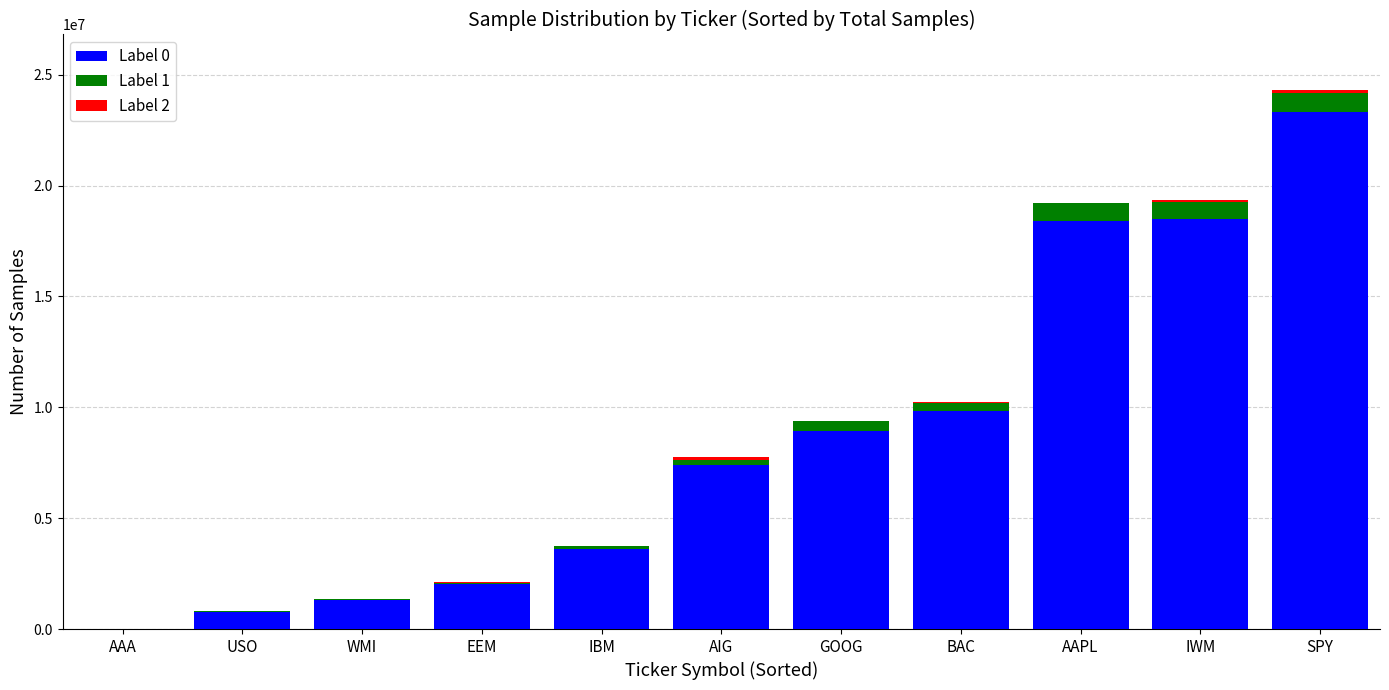

What is the highest value of the Label 0 series?

23312900.0